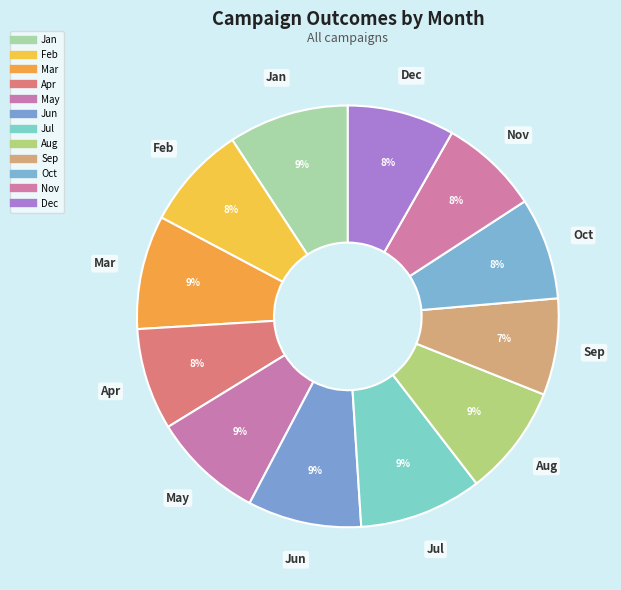

Count the number of slices in the pie.

12